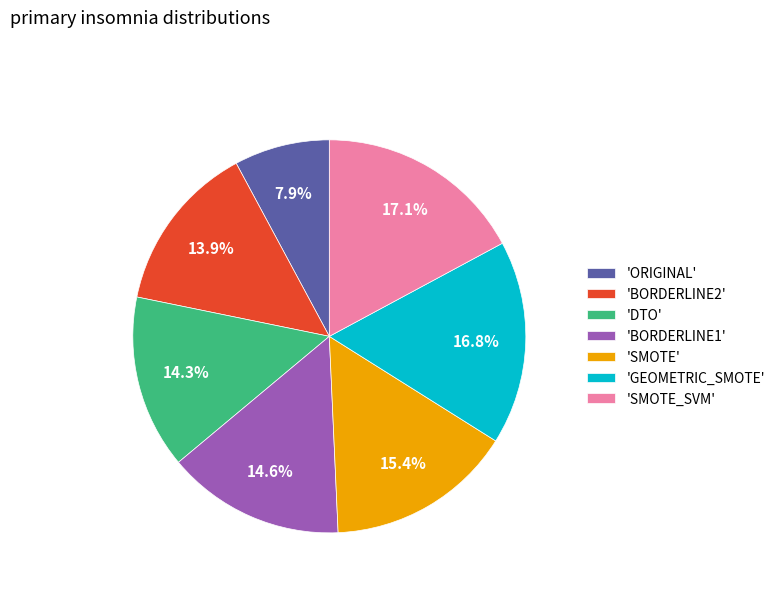

To the nearest percent, what is the difference between the largest and smallest slice percentages?

9%